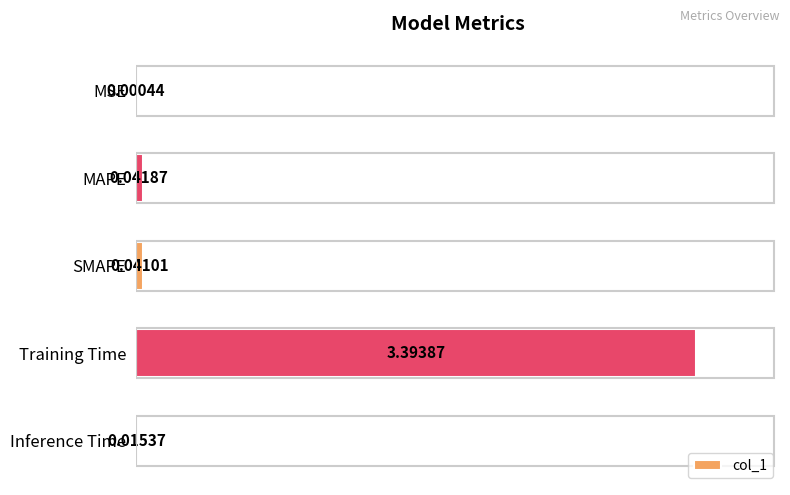

Where is the data nearest to the value 1?

MAPE